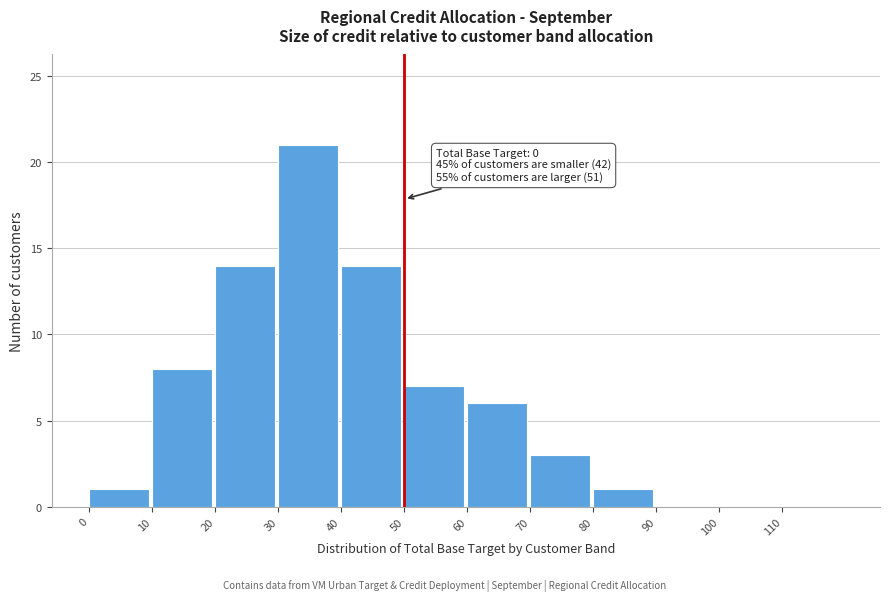

Reading right to left, extract all data points from this chart.

110=0	100=0	90=0	80=1	70=3	60=6	50=7	40=14	30=21	20=14	10=8	0=1